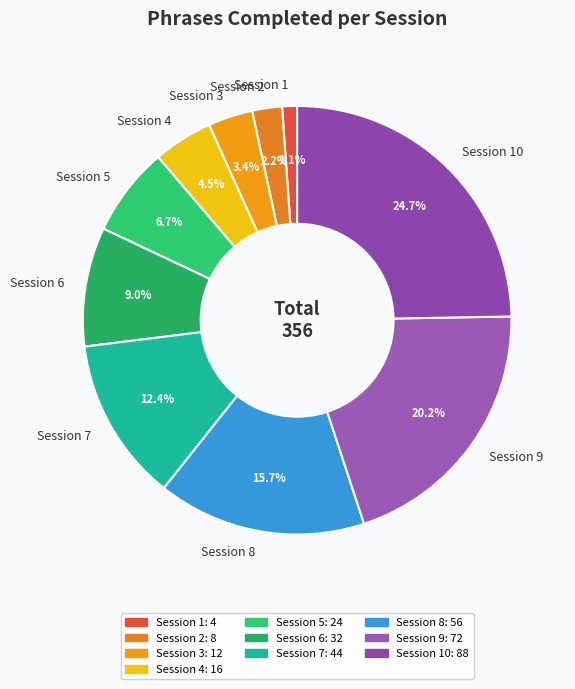

Do Session 7 and Session 5 together represent more than half of the pie?

No